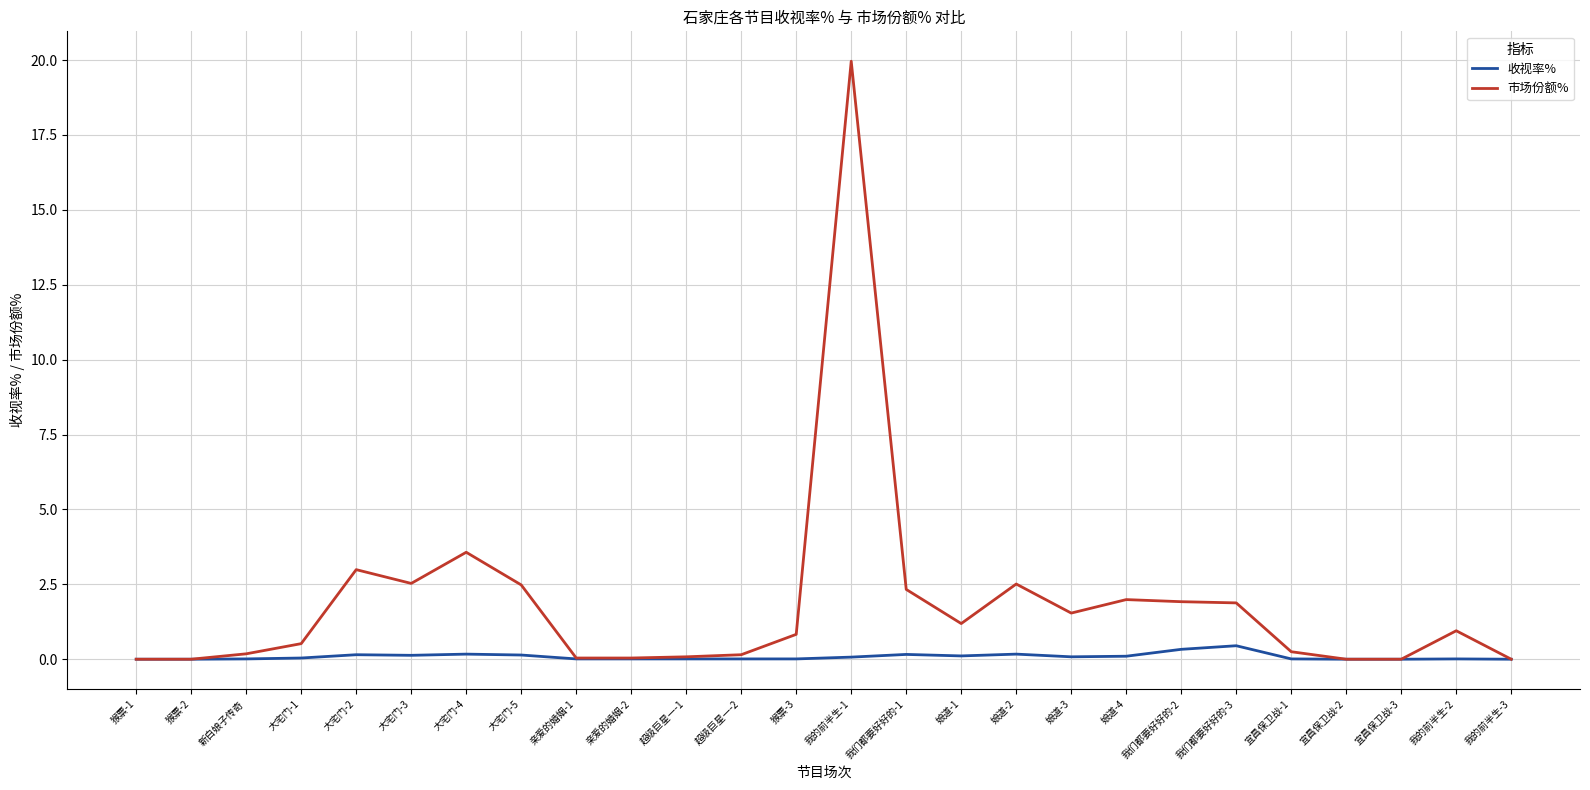

At which category is the sum across all series the highest?

我的前半生-1